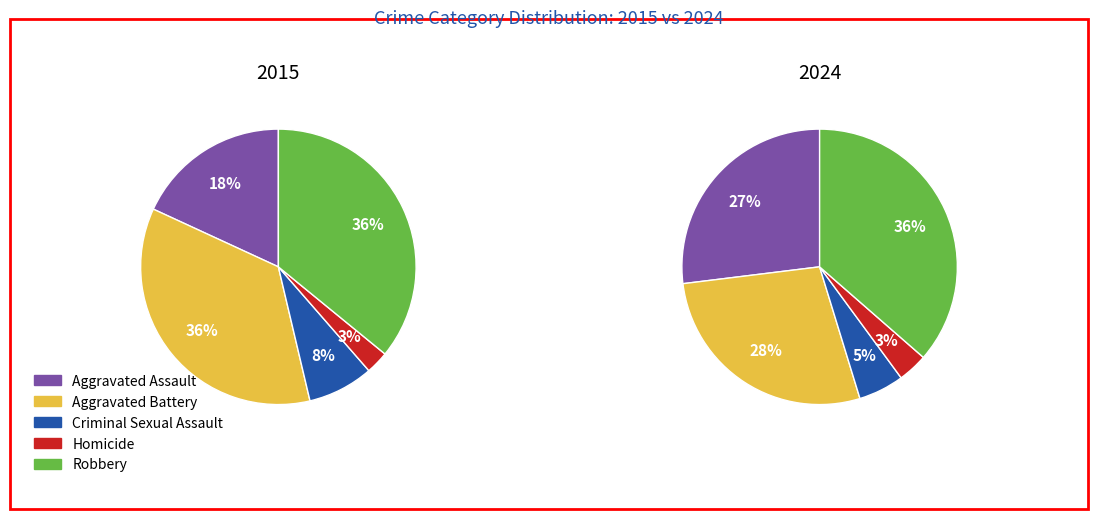

Does 5 represent more than half of the total?

No